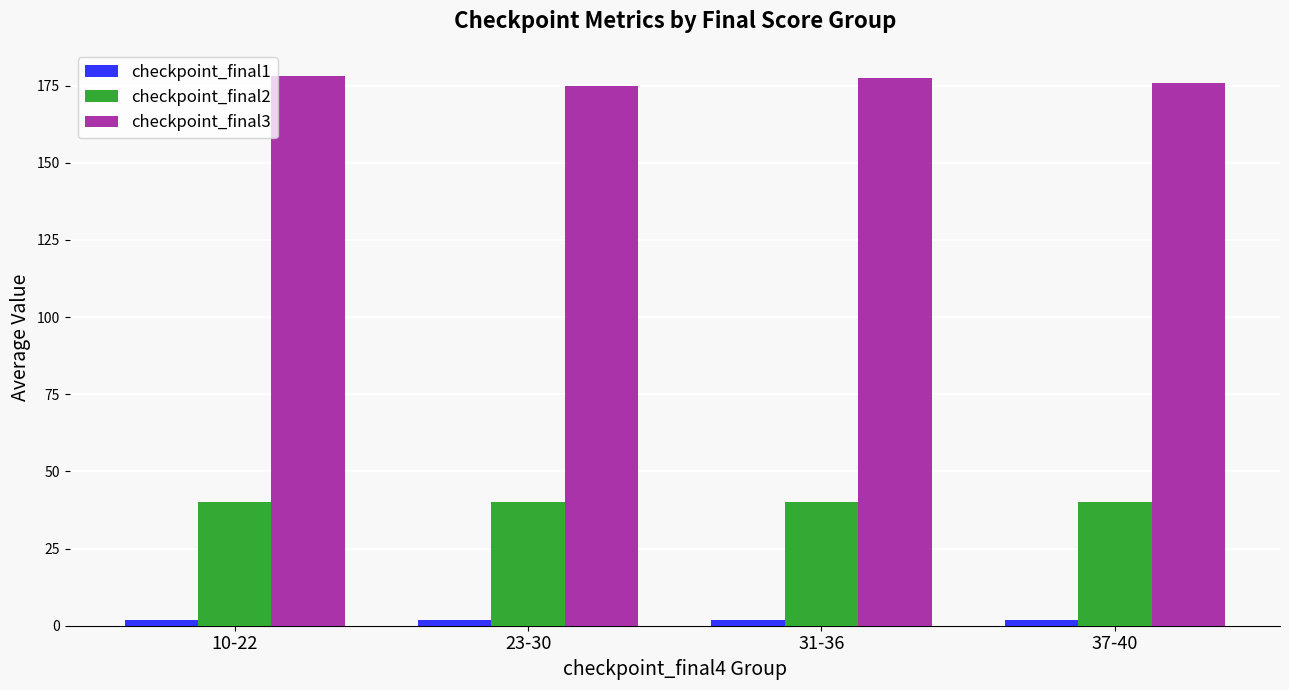

Rank the series at 10-22 from highest to lowest value.

checkpoint_final3, checkpoint_final2, checkpoint_final1